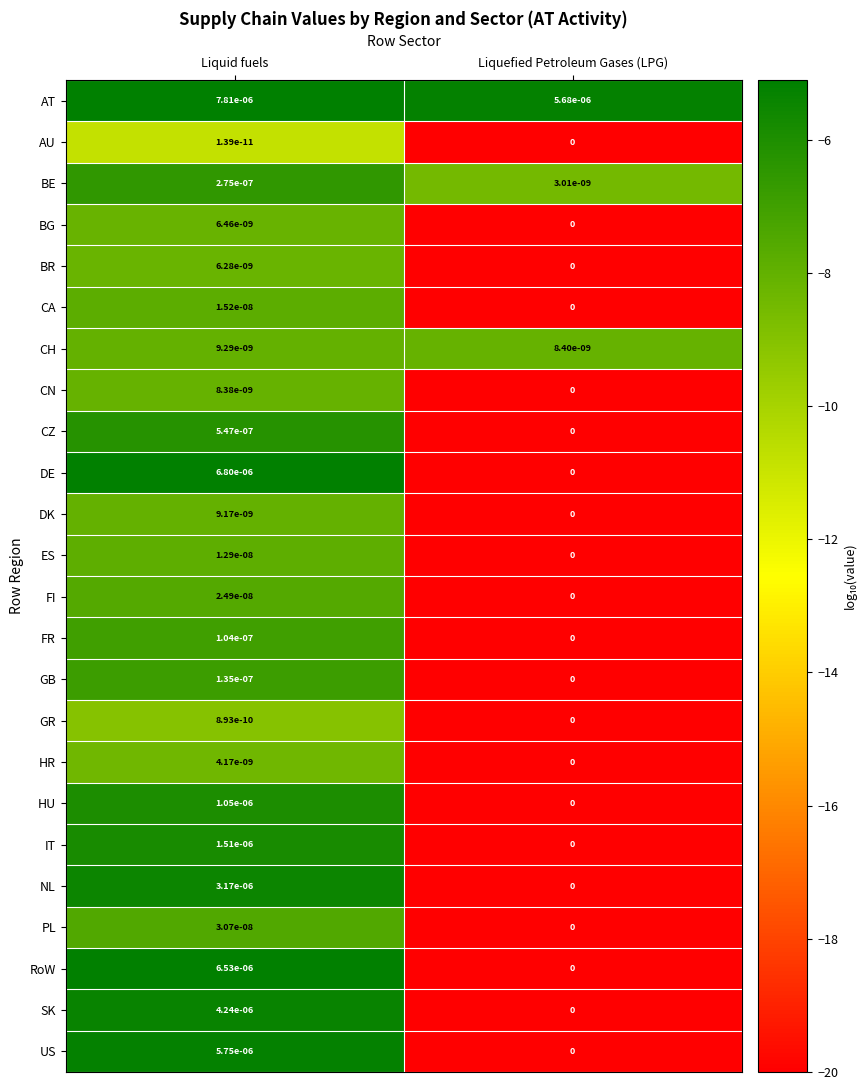

Which category has the highest value across all series?

Liquid fuels